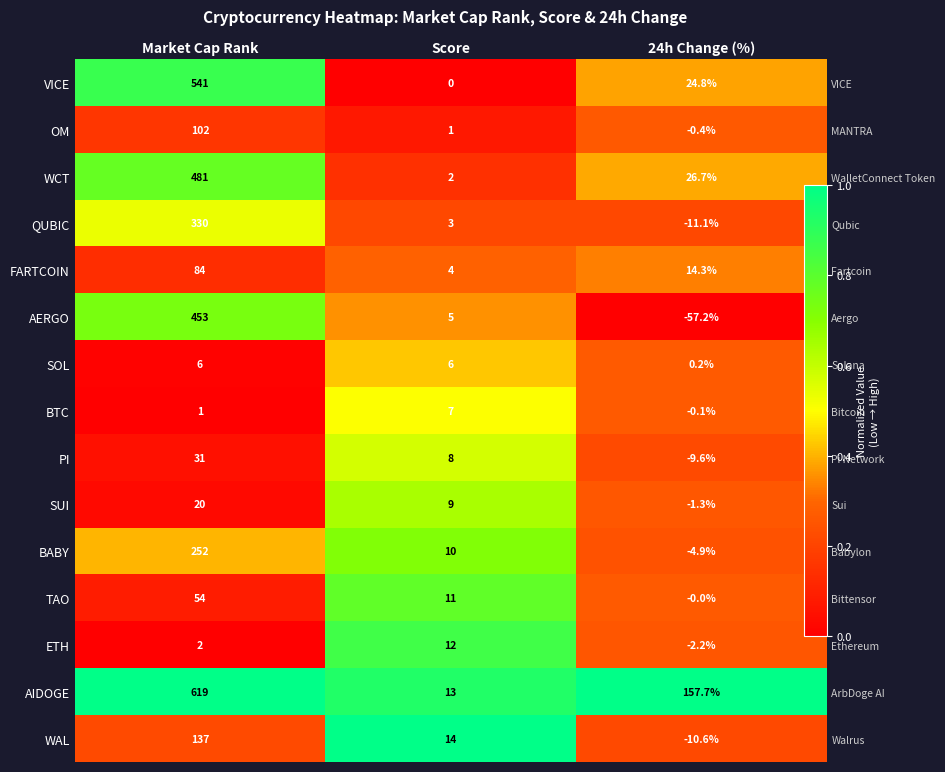

Count the QUBIC values in the range 0 to 1.

3